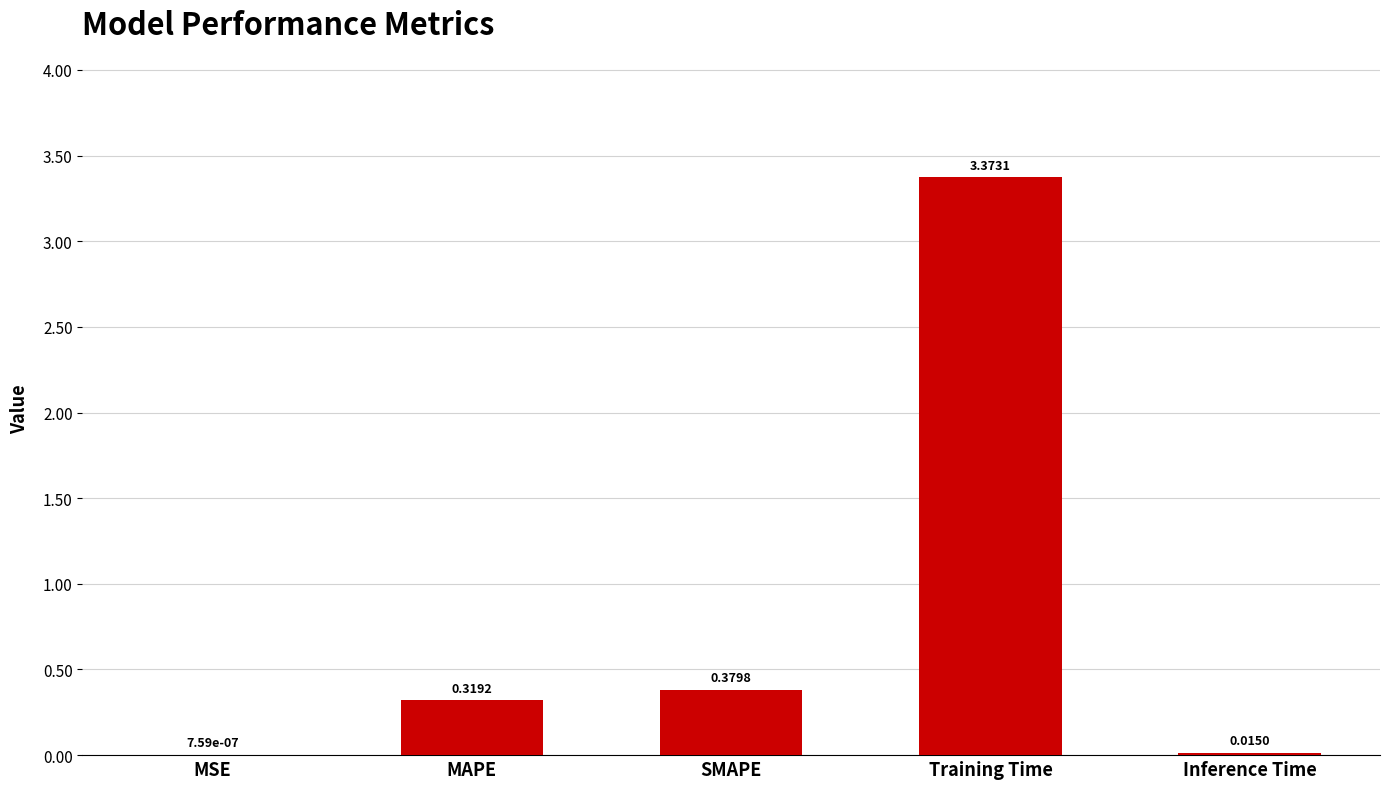

Which category has the highest value across all series?

Training Time